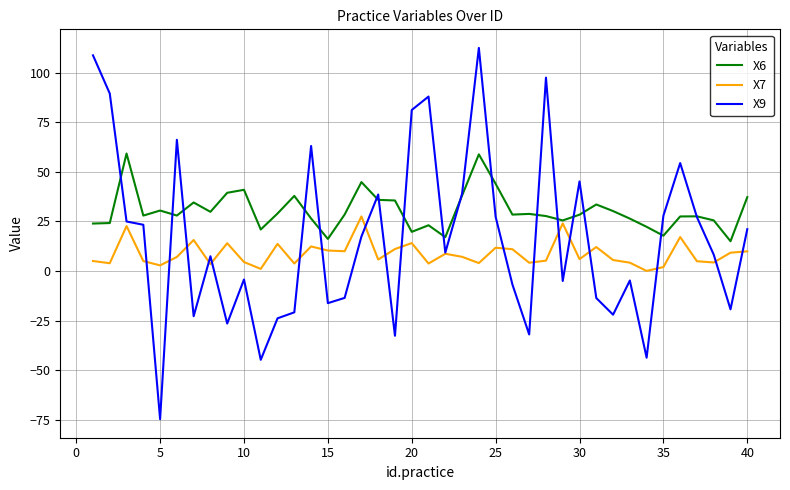

What is the sum of all X6 values?

1215.0